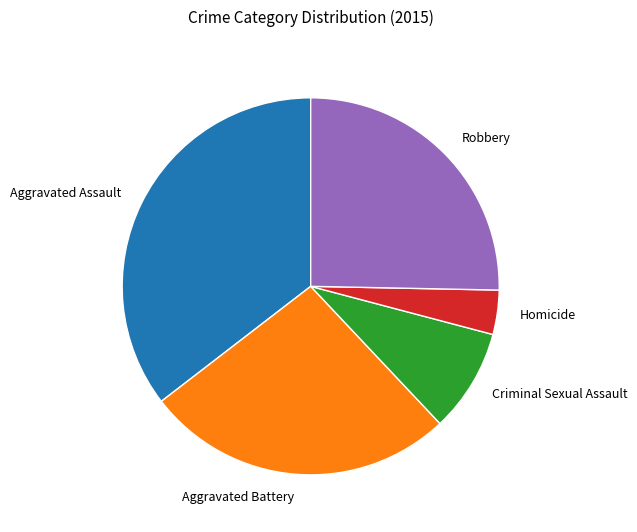

How many slices are in this pie chart?

5